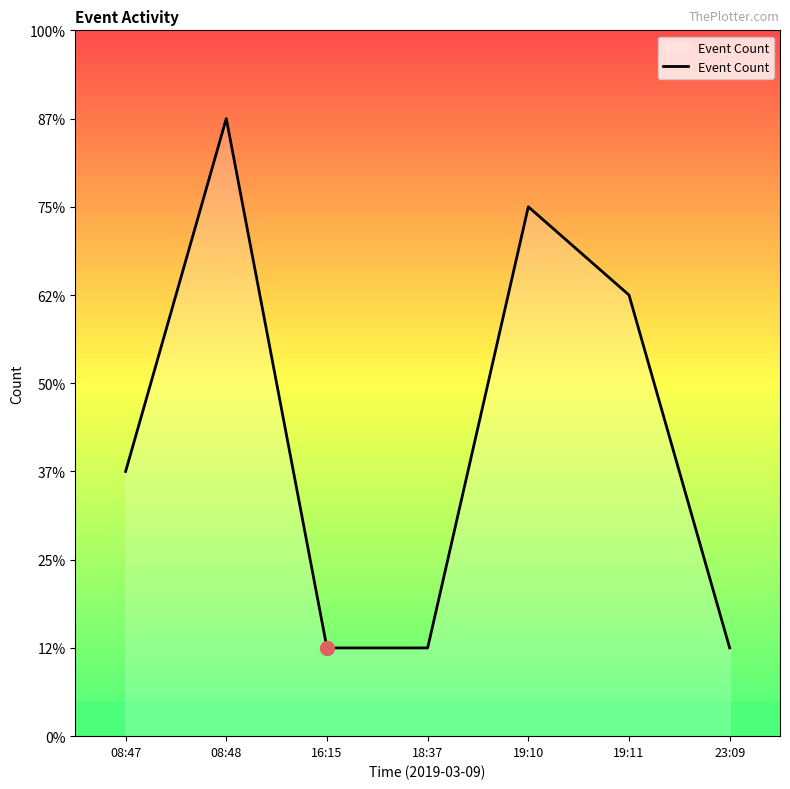

Does the chart display data point markers on the line(s)?

No